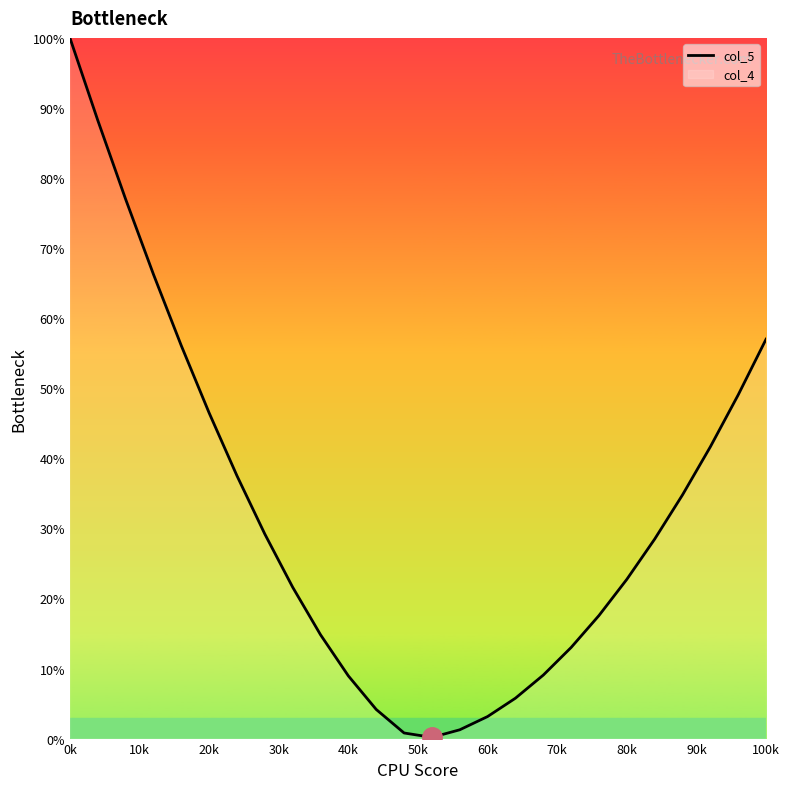

What is the smallest value displayed?

0.2